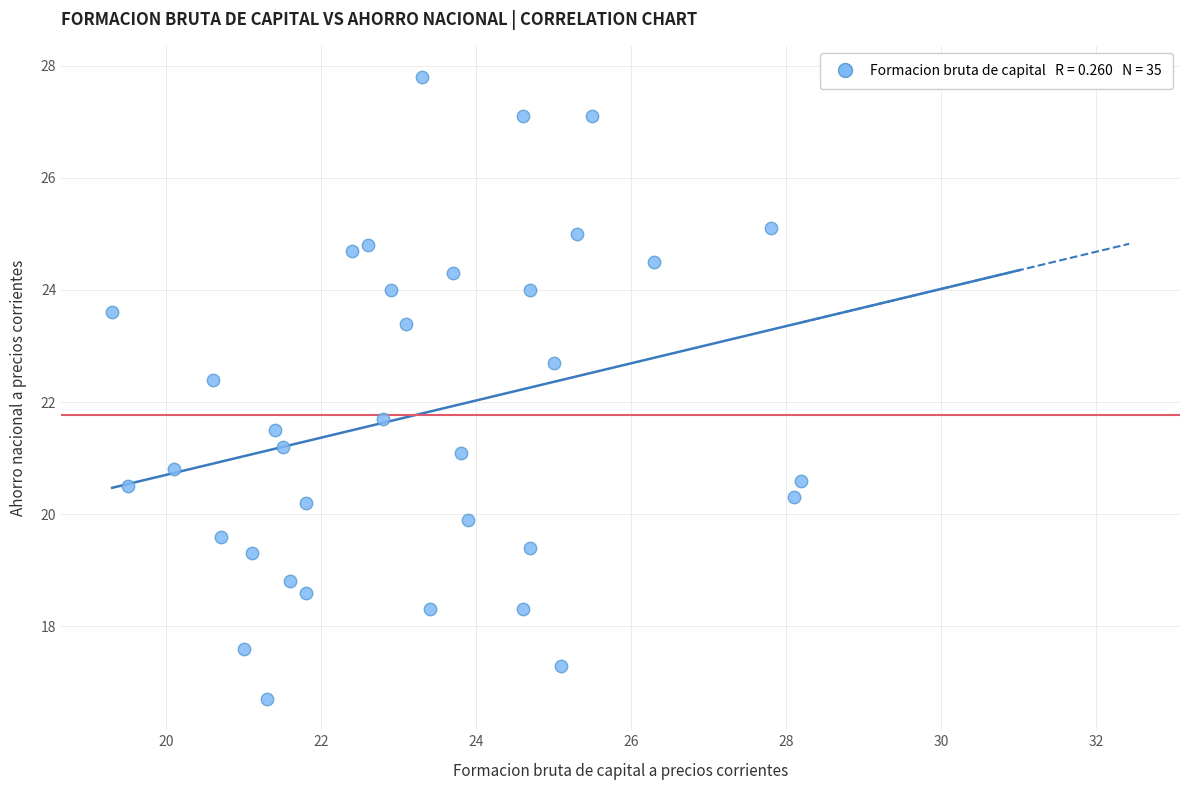

What is the range of Y values (max minus min)?

11.1